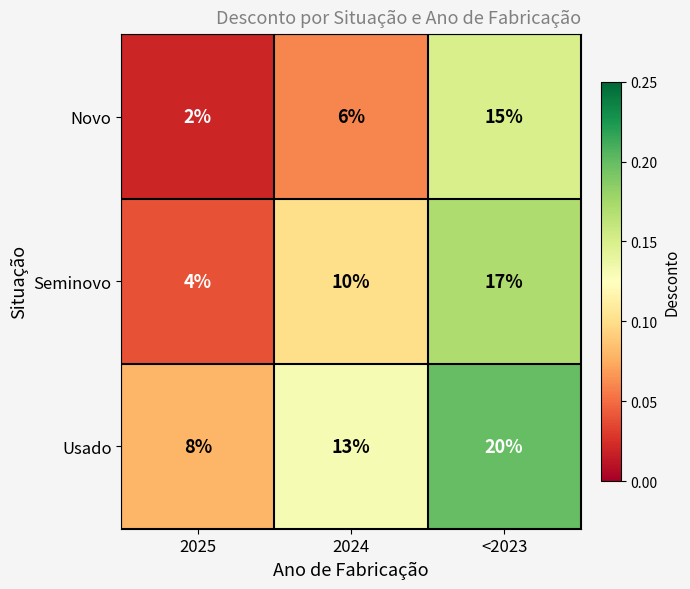

What is the spread (max minus min) of values at 2025?

6